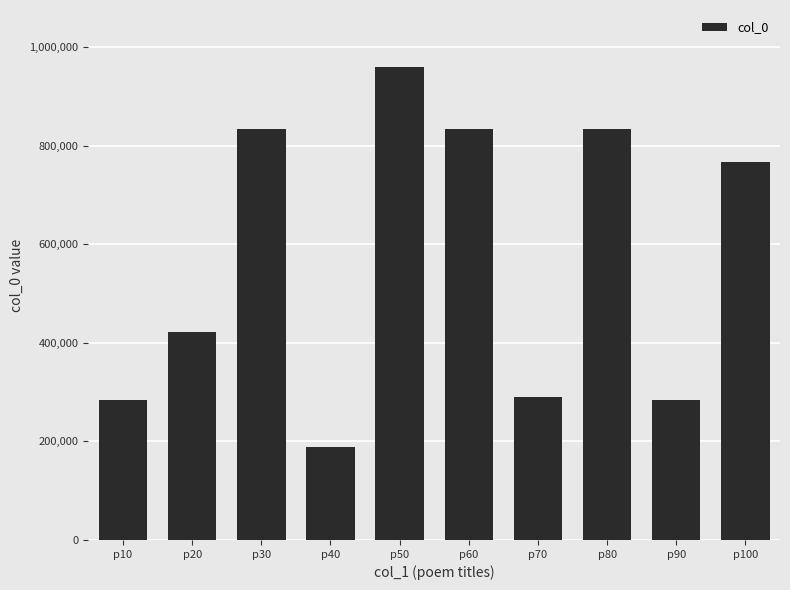

What is the difference between the maximum and minimum values?

770912